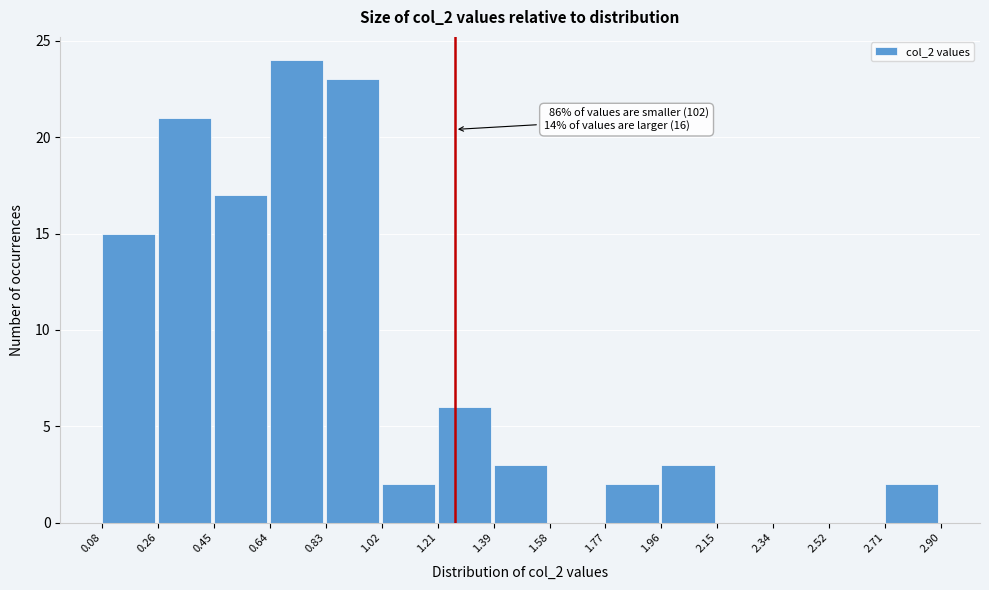

Which range on the x-axis has the tallest bar?

0.64 to 0.83